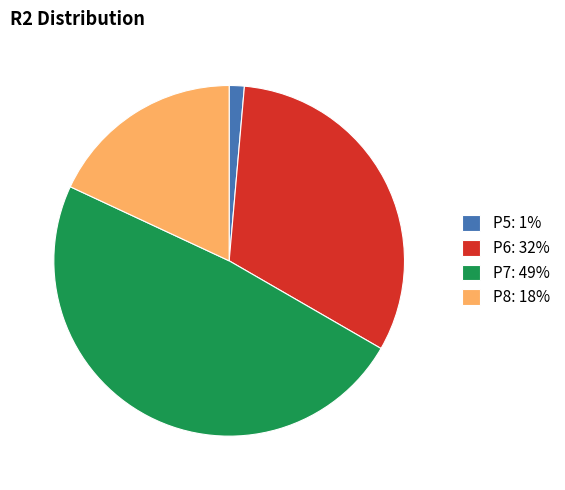

Is P6: 32% the majority of the pie?

No